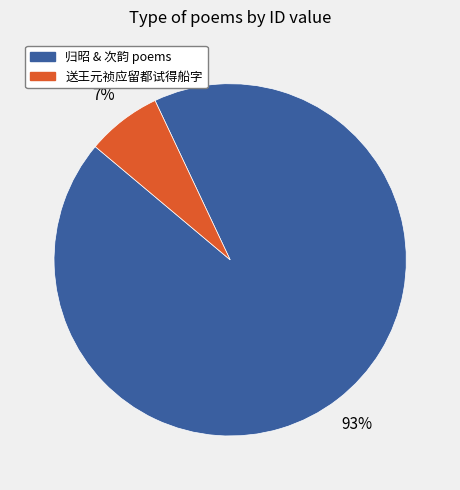

To the nearest percent, what is the average slice percentage?

50%